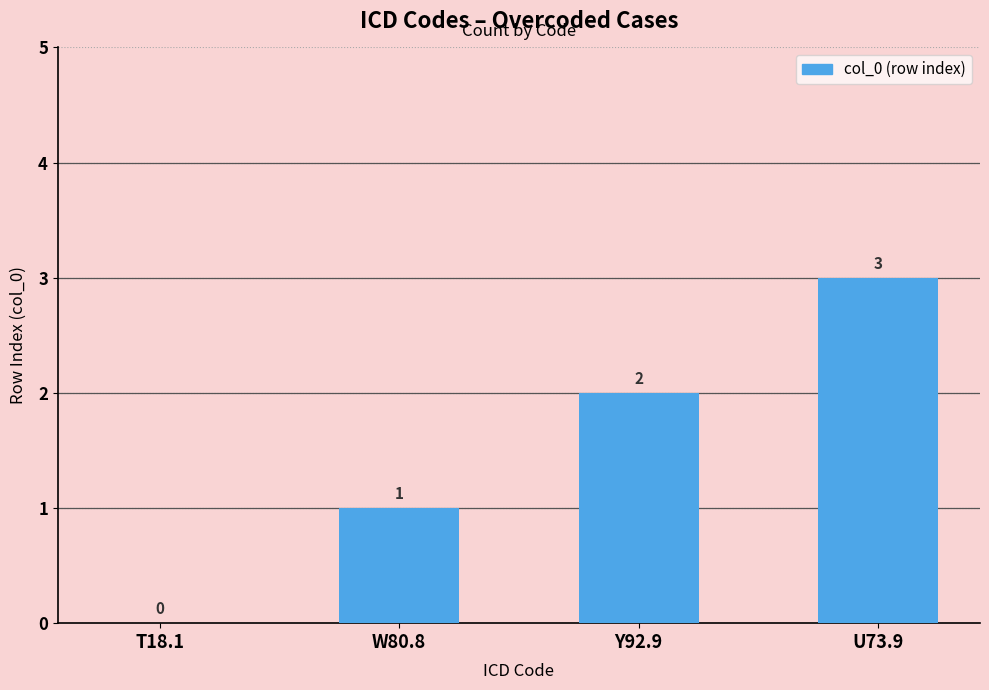

What is the average value?

2